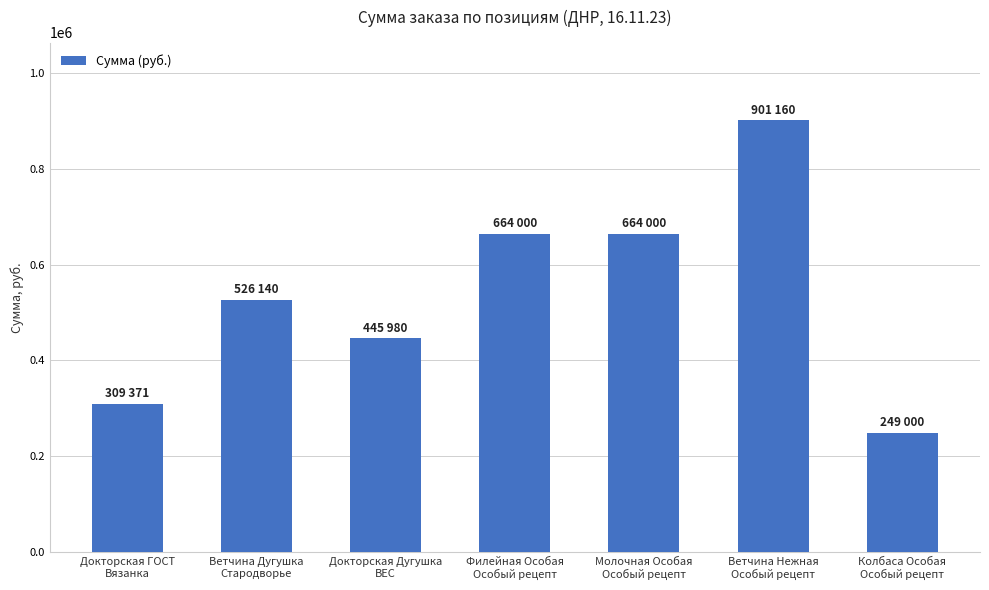

Which label corresponds to the largest value in the chart?

Ветчина Нежная
Особый рецепт